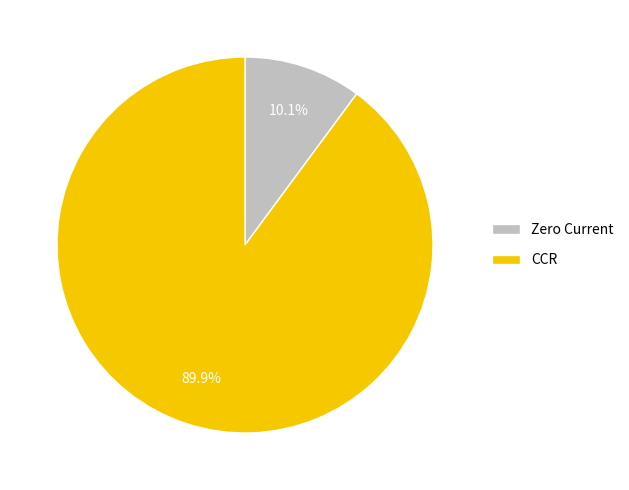

Is it true that Zero Current is 10% of the pie?

True